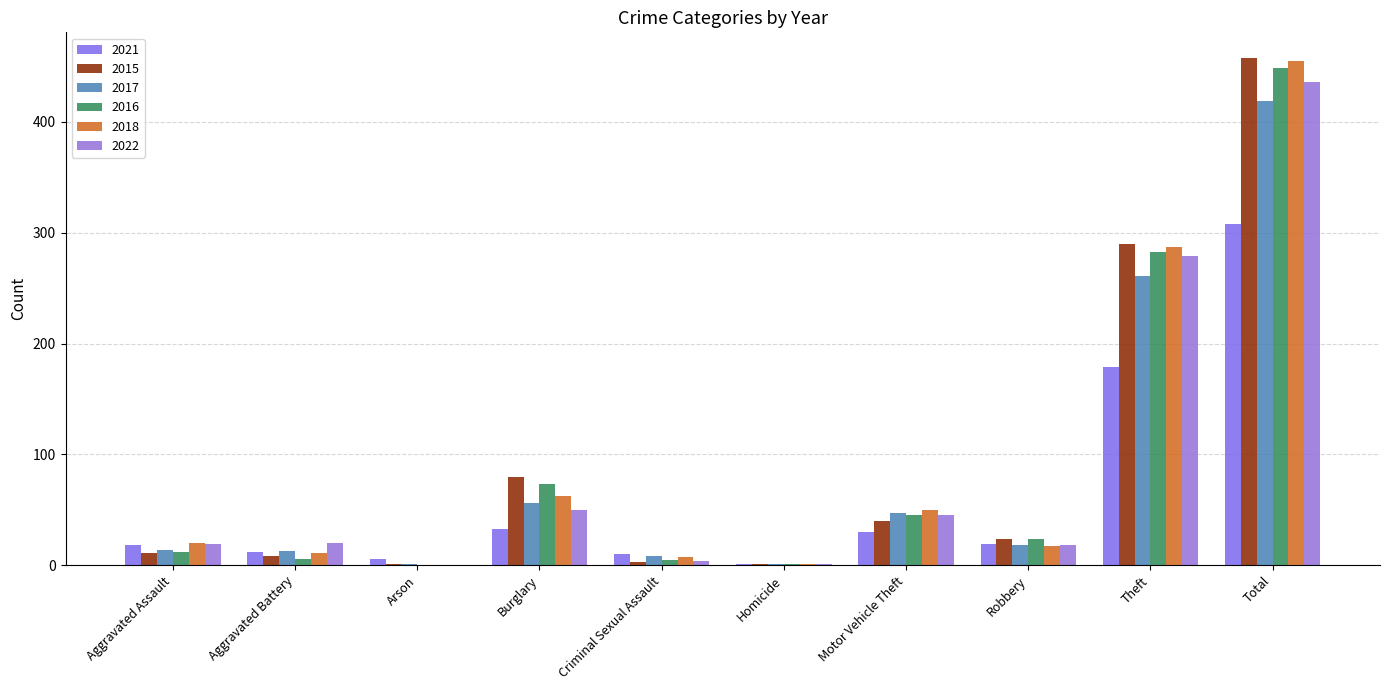

Are the bars horizontal?

No